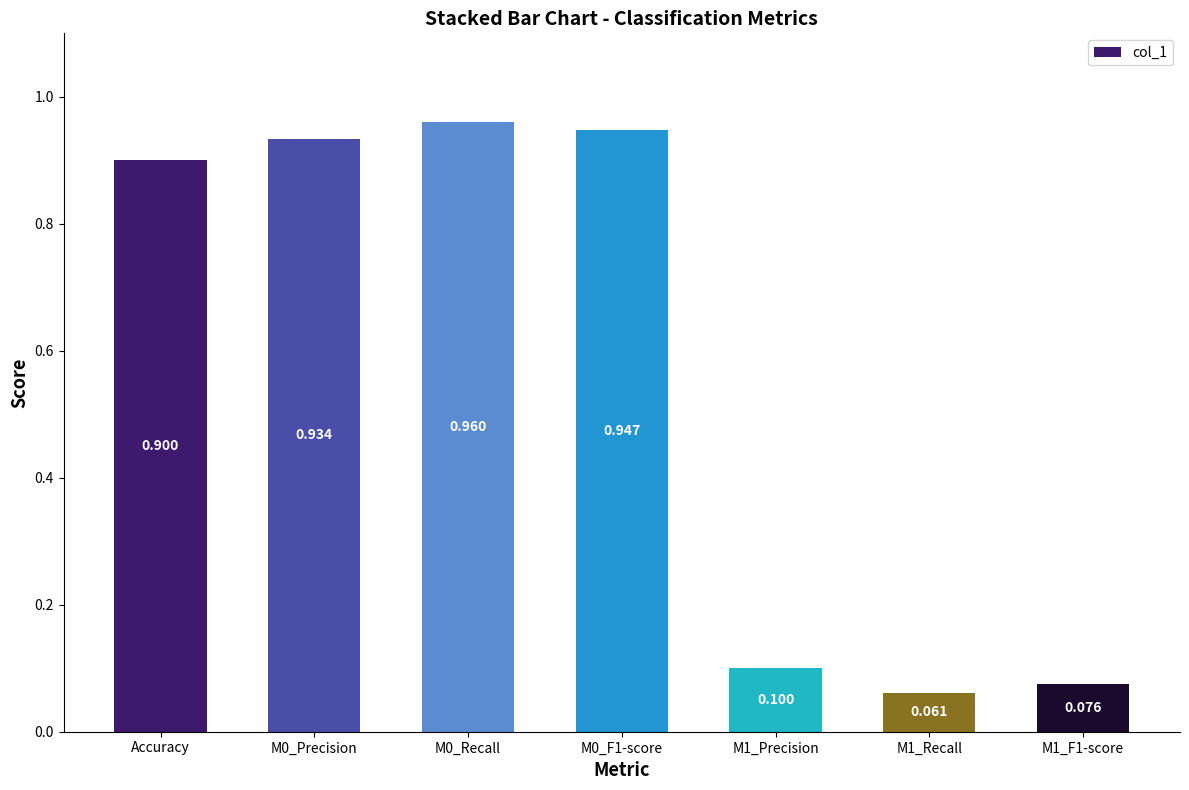

Is it true that the value at M1_Precision is 0.0?

False